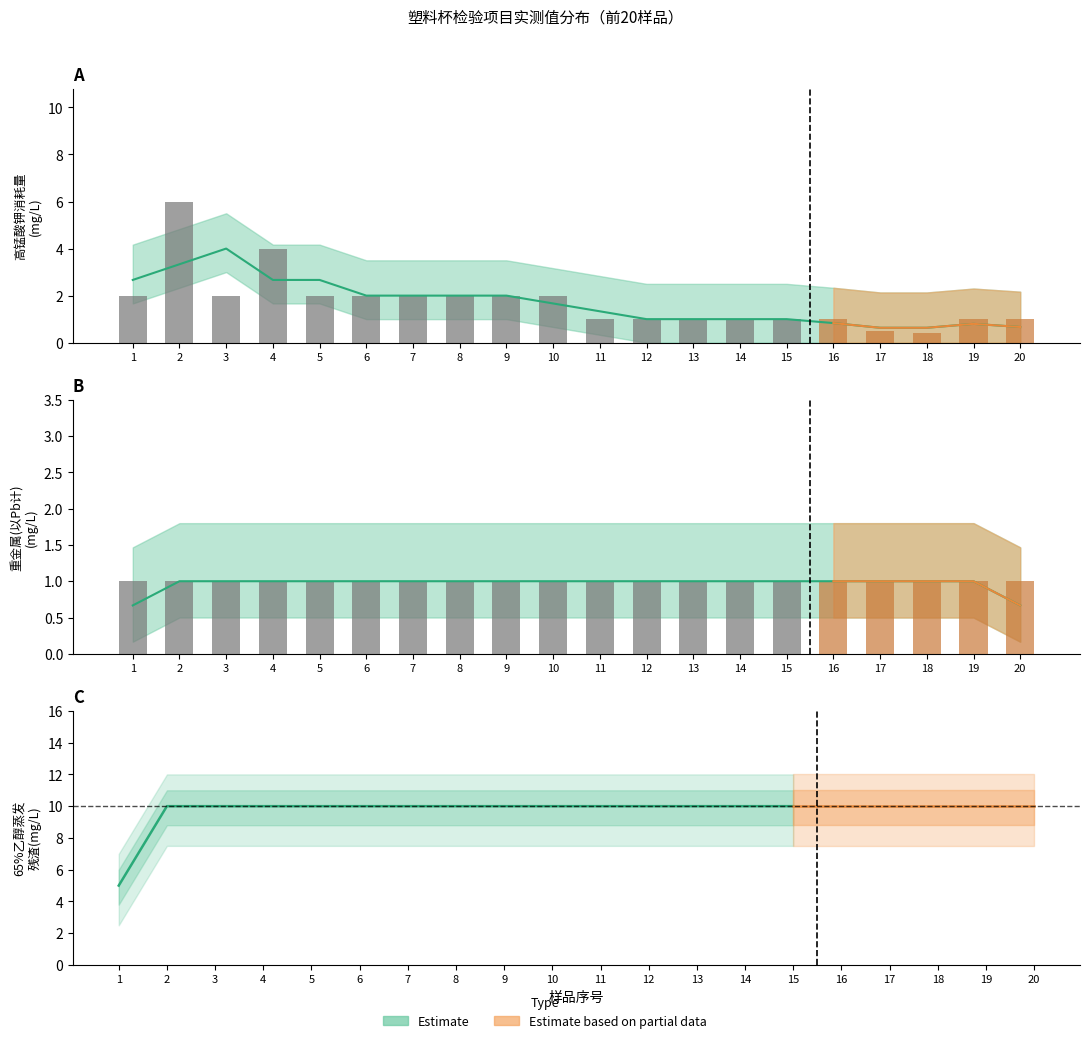

What is the sum of all 高锰酸钾消耗量(水60℃2h) values?

34.9